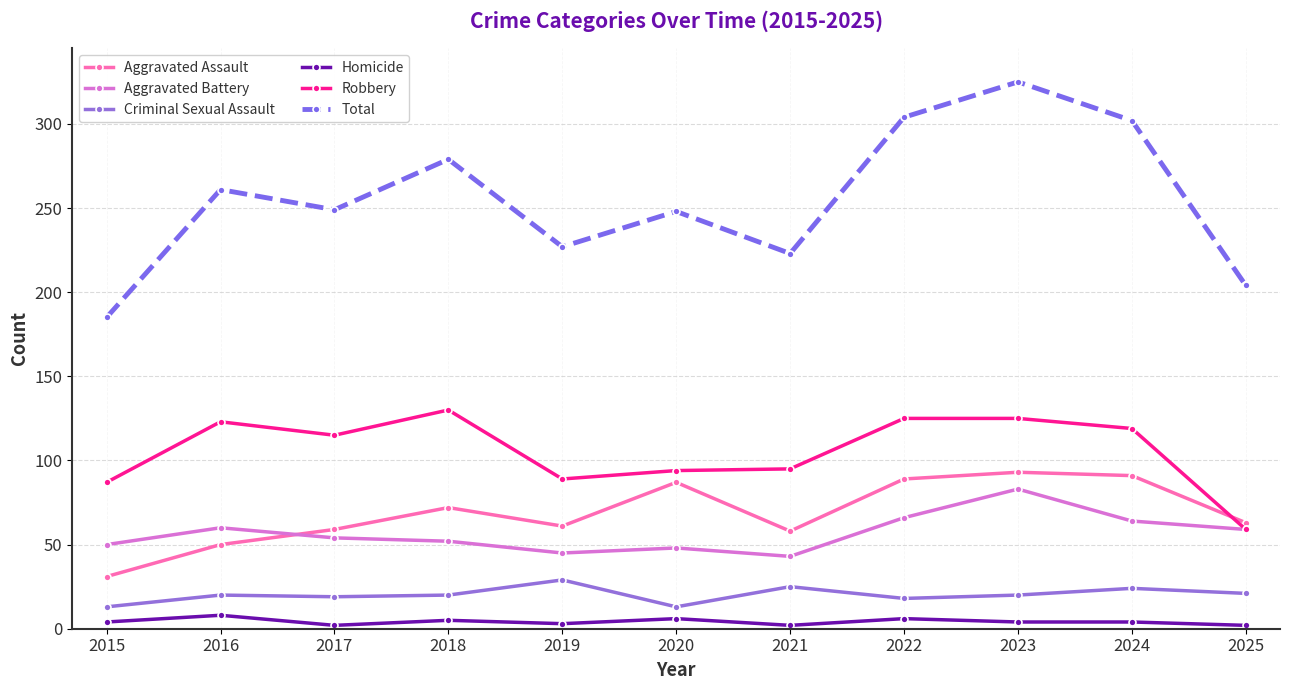

Which category has the highest value in the Total series?

2023